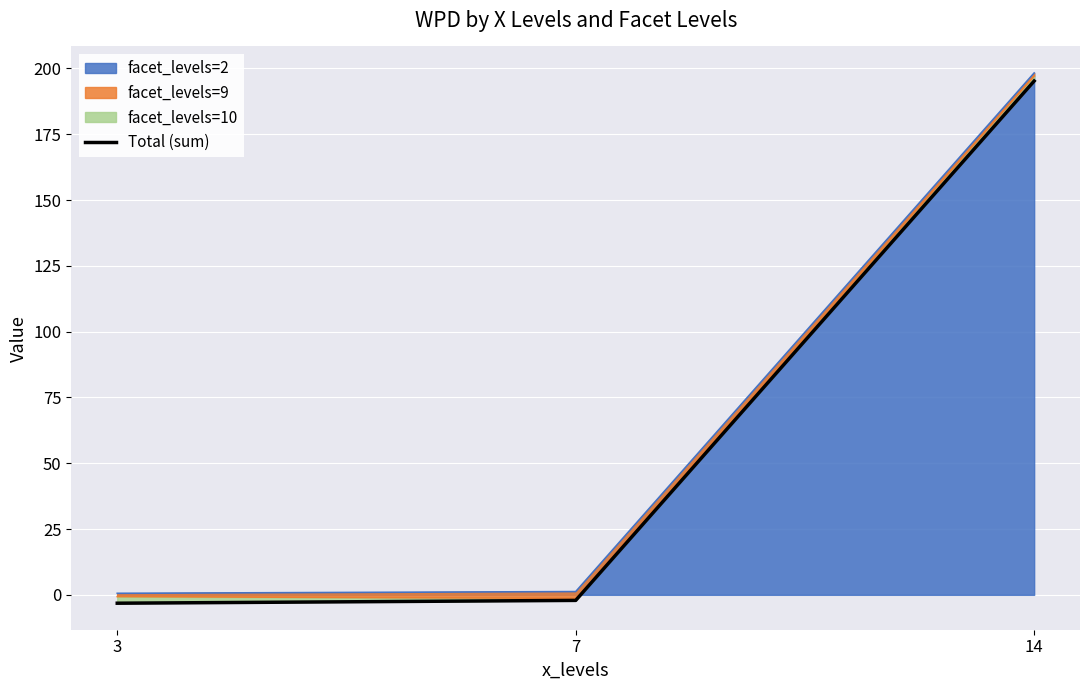

List the labels in order of value, largest first.

14, 7, 3